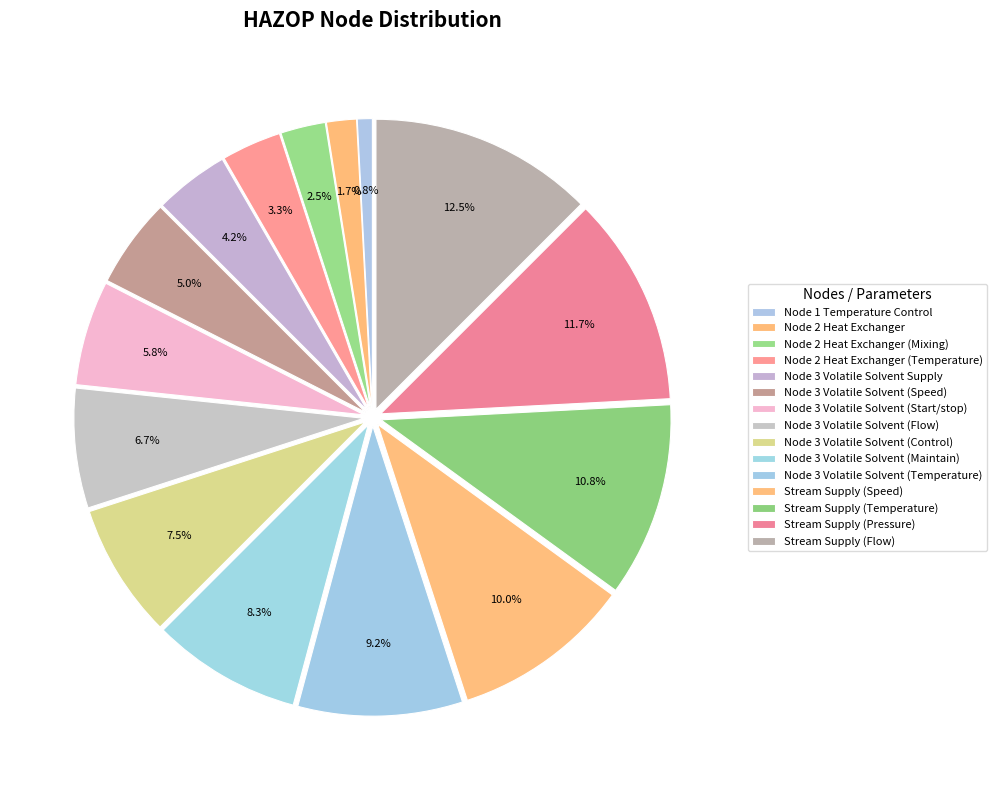

To the nearest percent, what is the difference between the largest and smallest slice percentages?

12%